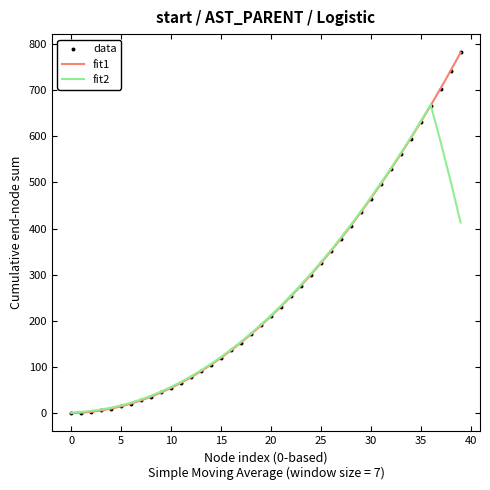

At which category is the sum across all series the highest?

36